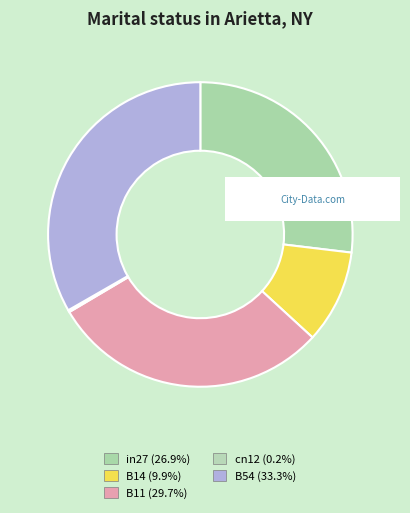

To the nearest percent, what portion does B54 represent?

33%